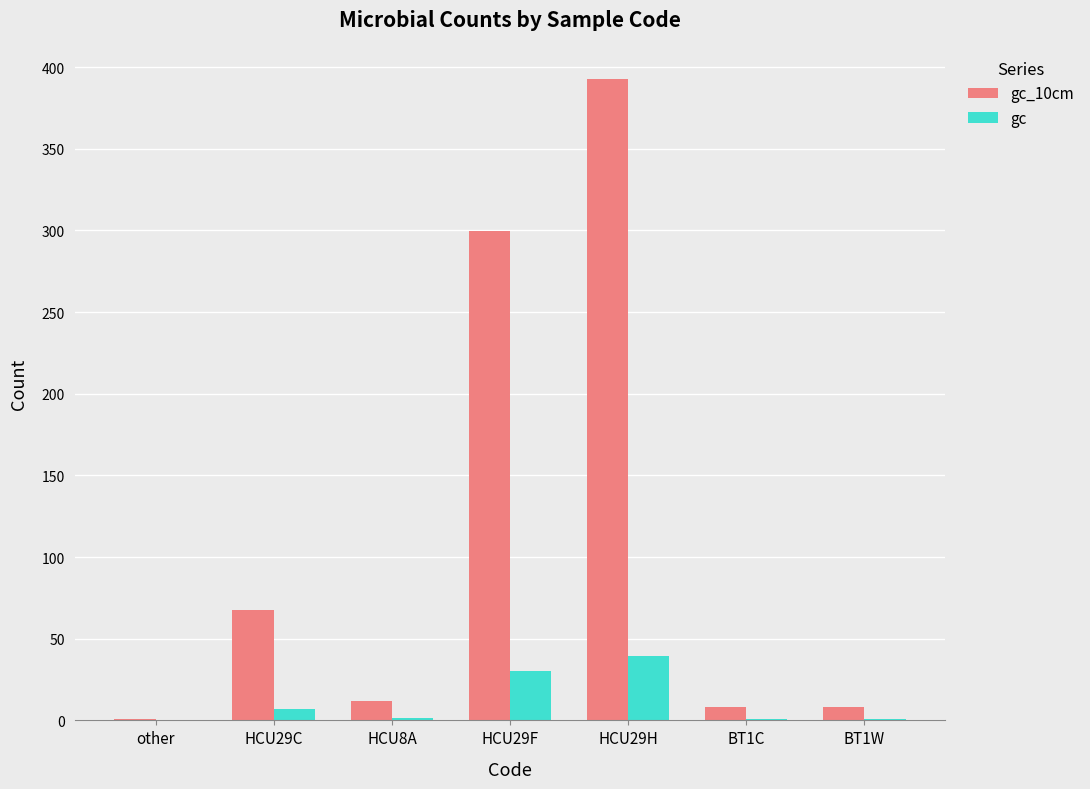

Does the chart contain stacked bars?

No